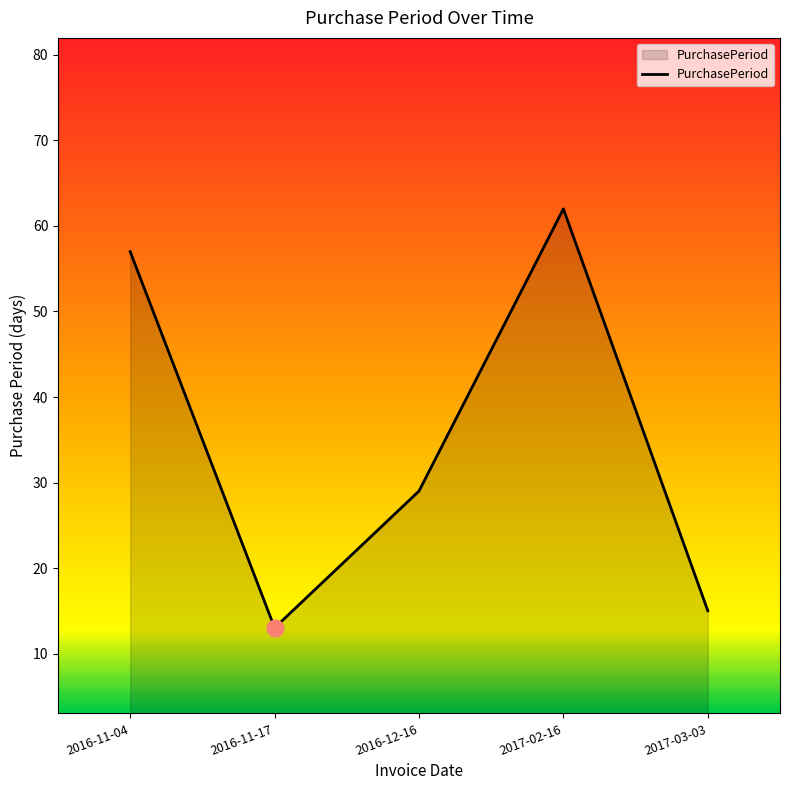

Which category has the highest value across all series?

2017-02-16